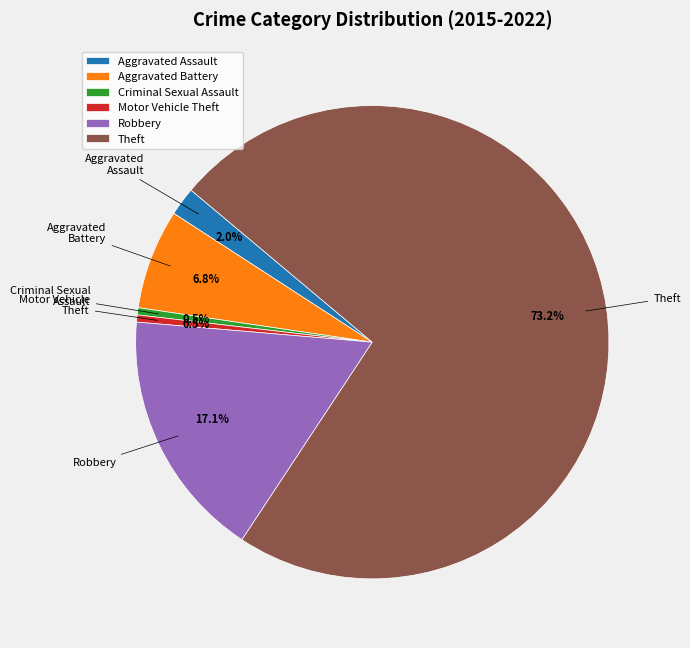

To the nearest percent, what is the difference between the largest and smallest slice percentages?

72%